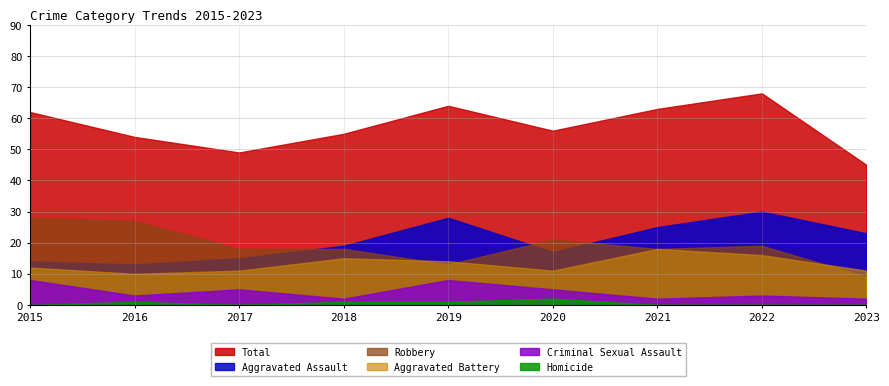

What is the value of the Robbery point at the 6th from the left?

21